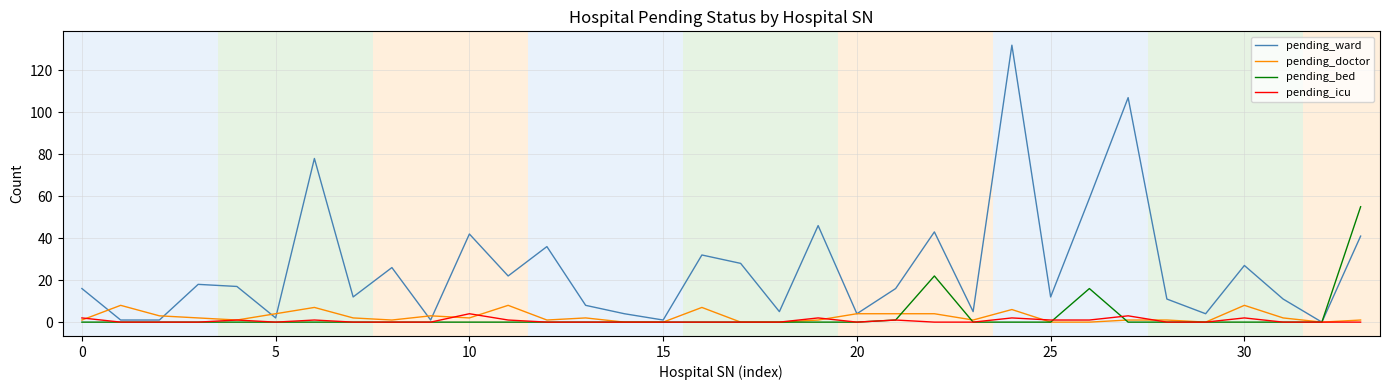

Which series has the largest range (max minus min)?

pending_ward